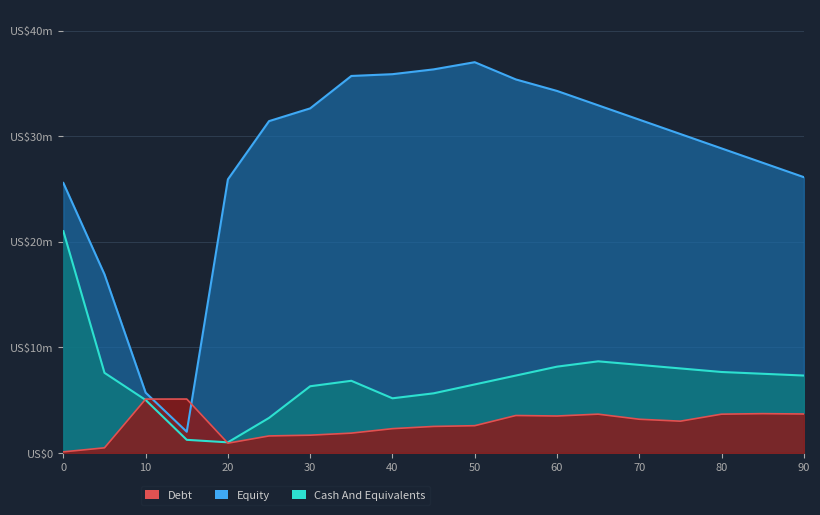

Reading left to right, list all the values displayed in this chart.

Equity: 0=25.6	5=16.9	10=5.7	15=2.0	20=25.9	25=31.4	30=32.6	35=35.7	40=35.9	45=36.3	50=37.0	55=35.4	60=34.3	65=32.9	70=31.6	75=30.2	80=28.8	85=27.5	90=26.1
Cash And Equivalents: 0=21.0	5=7.6	10=5.0	15=1.2	20=1.0	25=3.3	30=6.3	35=6.8	40=5.2	45=5.6	50=6.5	55=7.3	60=8.2	65=8.7	70=8.3	75=8.0	80=7.7	85=7.5	90=7.3
Debt: 0=0.1	5=0.5	10=5.1	15=5.1	20=0.9	25=1.6	30=1.7	35=1.9	40=2.3	45=2.5	50=2.6	55=3.5	60=3.5	65=3.7	70=3.2	75=3.0	80=3.7	85=3.7	90=3.7